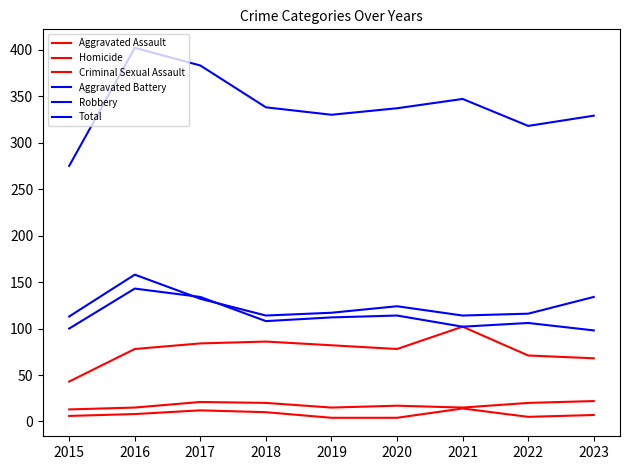

What is the value of the Criminal Sexual Assault point at the 8th from the left?

20